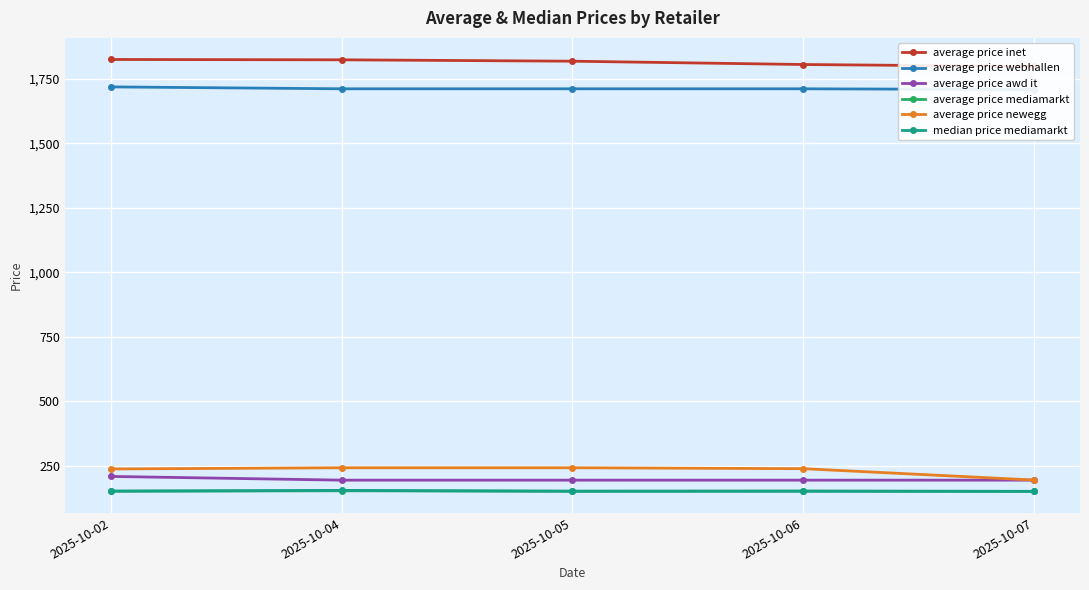

Between 2025-10-05 and 2025-10-07, which is larger?

2025-10-05